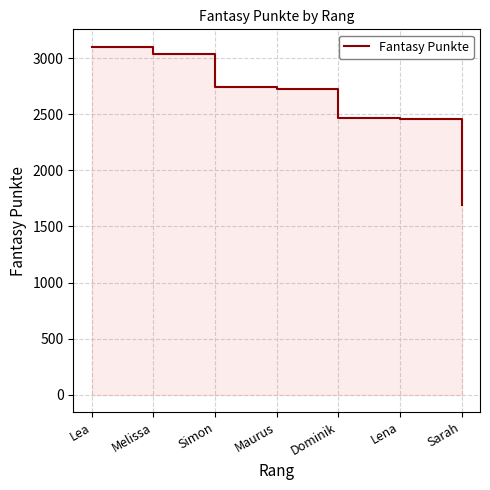

How many data points does each series have?

7